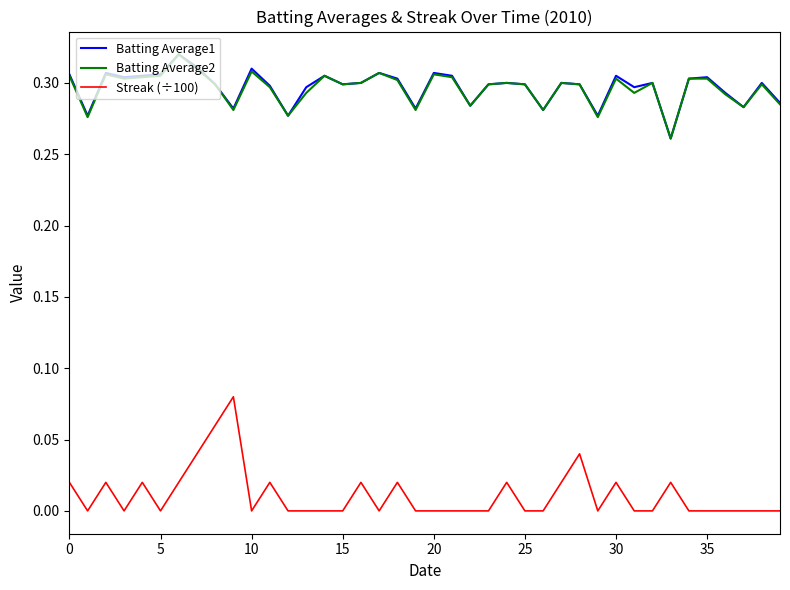

True or false: Batting Average2 and Streak (÷100) cross at least once.

False